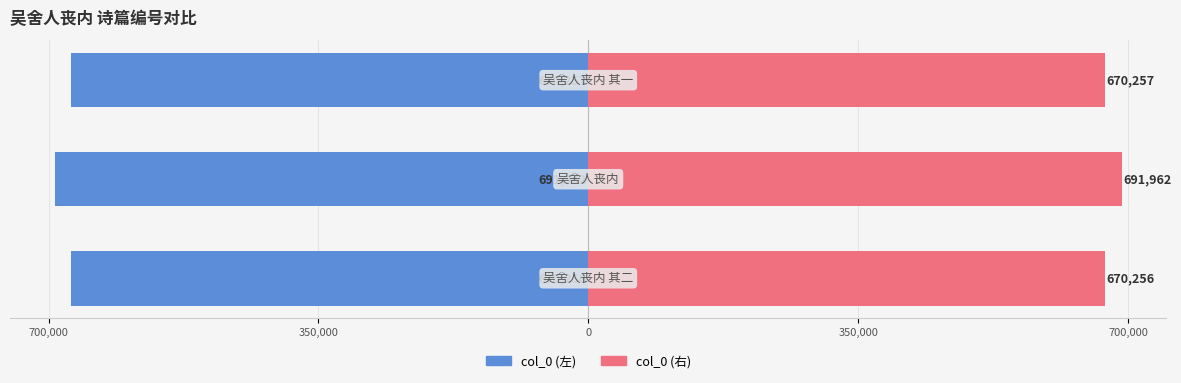

How many bars are there in each group?

2